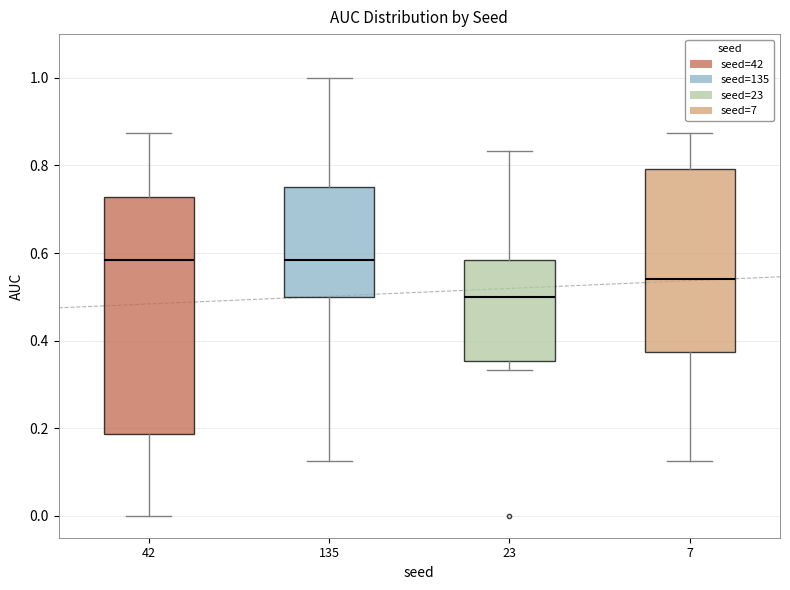

Reading left to right, read every box against the y-axis: the position of its median line, the range the box covers, and the ends of its whiskers. The values are not printed on the chart, so give them approximately, as read against the axis.

42: median 0.58, box 0.18 to 0.72, whiskers 0.00 to 0.88
135: median 0.58, box 0.50 to 0.76, whiskers 0.12 to 1.00
23: median 0.50, box 0.36 to 0.58, whiskers 0.34 to 0.84
7: median 0.54, box 0.38 to 0.80, whiskers 0.12 to 0.88